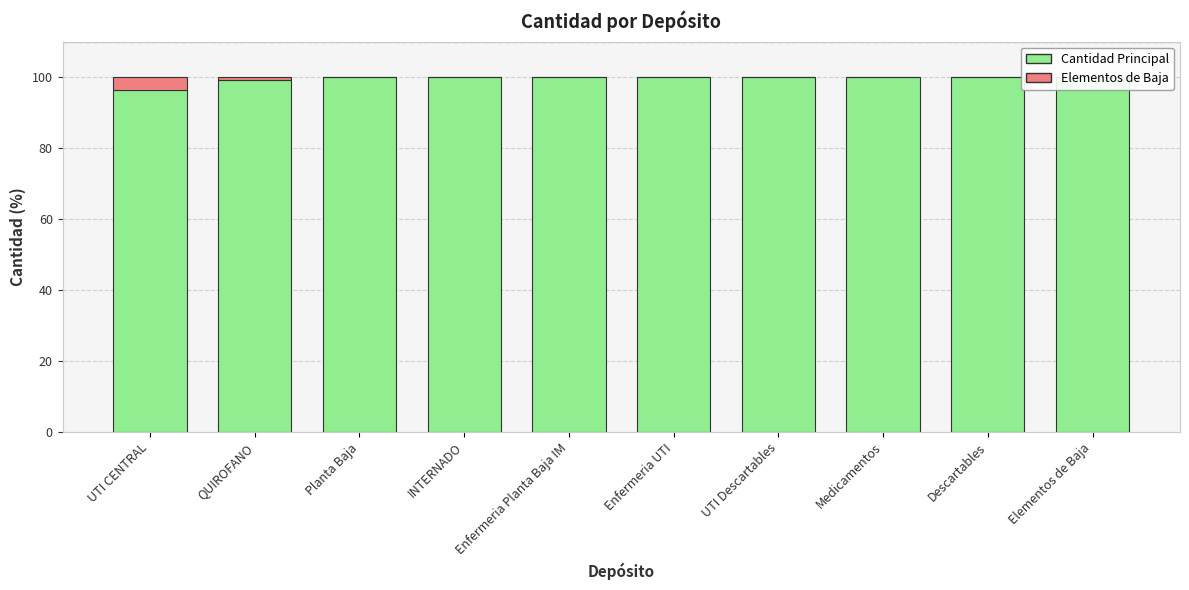

The Cantidad Principal series shows 150.3 at Medicamentos. True or false?

False